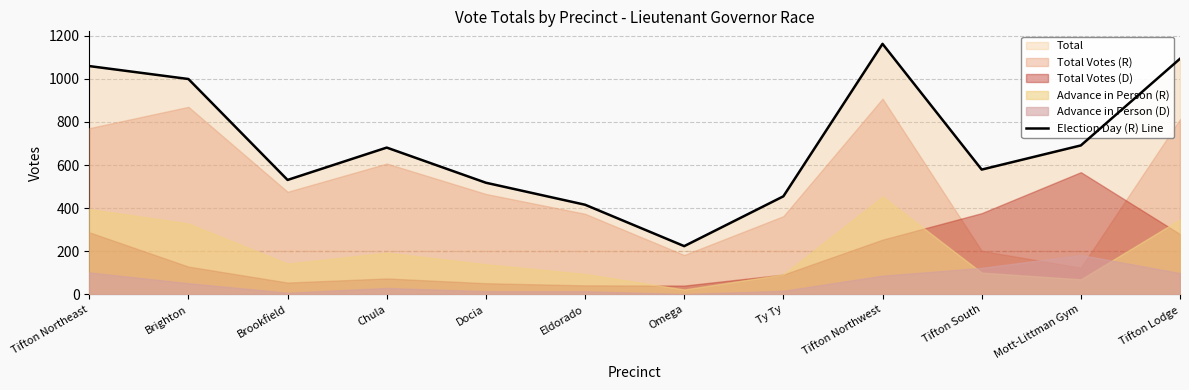

True or false: there are more than 1 points higher than both neighbors.

True